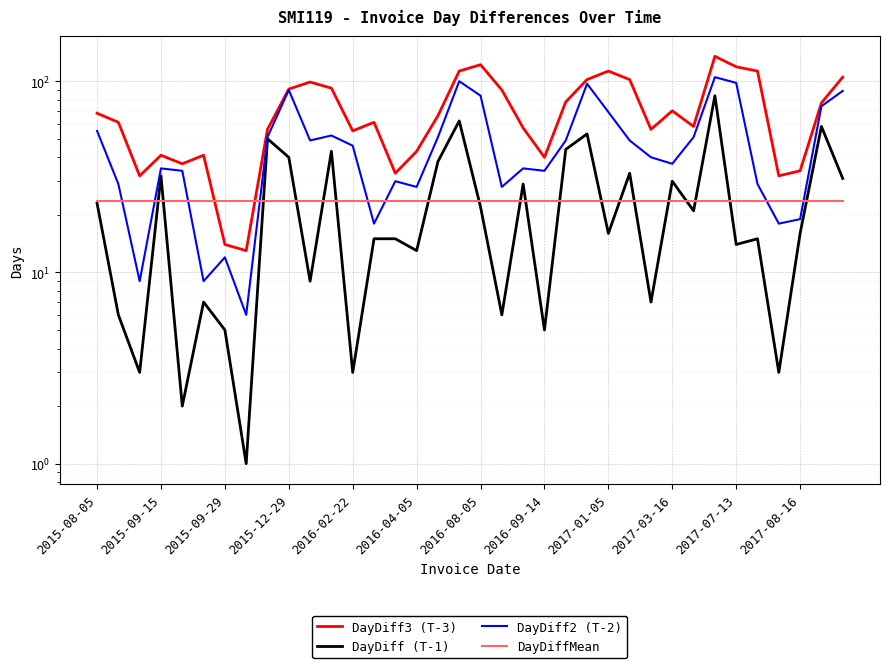

The value of DayDiff2 (T-2) at 2015-09-29 is 17.8. True or false?

False